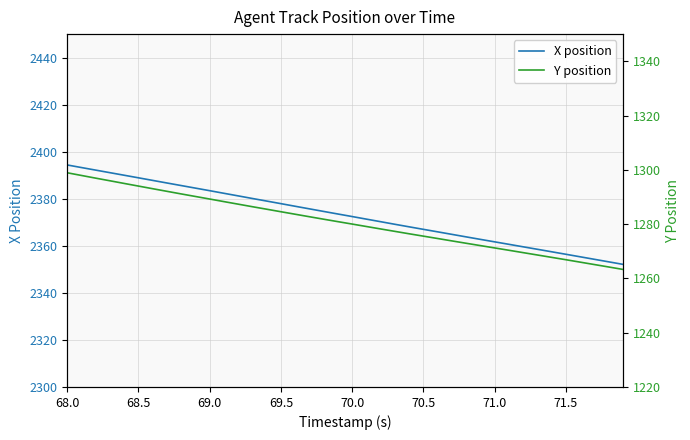

True or false: Y position and X position cross at least once.

False